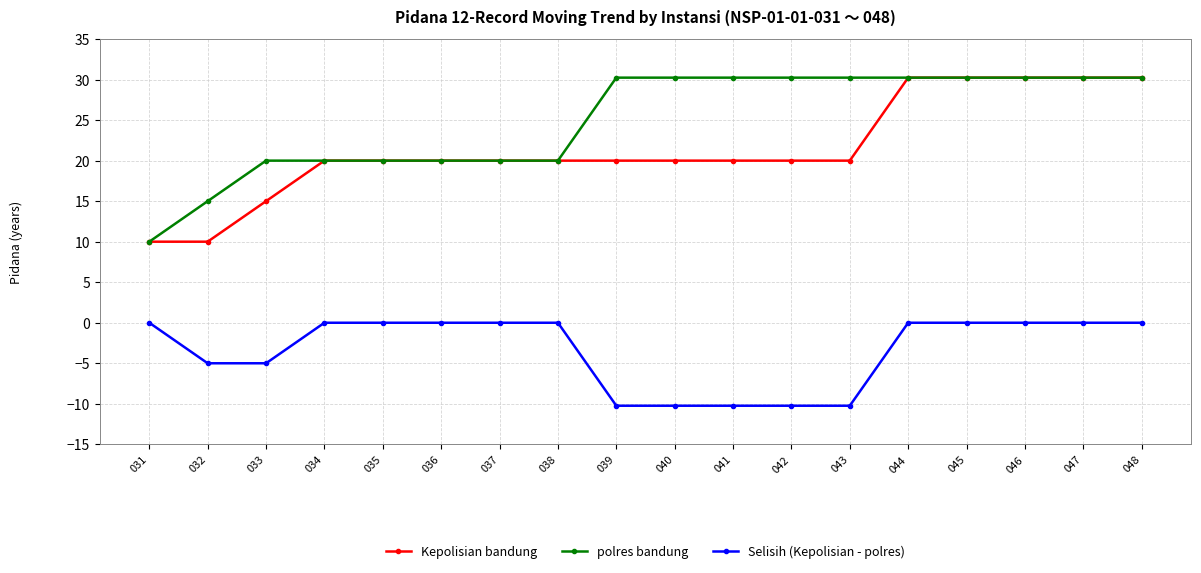

The value of Kepolisian bandung at 047 is 30.2. True or false?

True